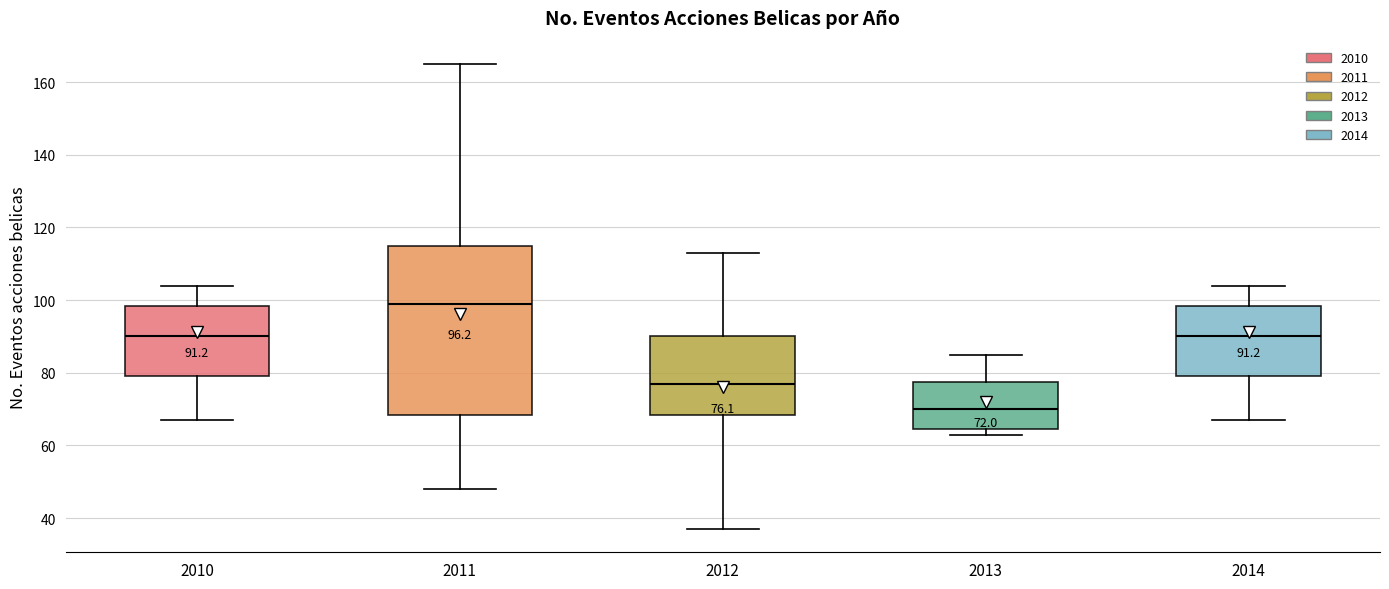

Which box's median line is the highest?

2011